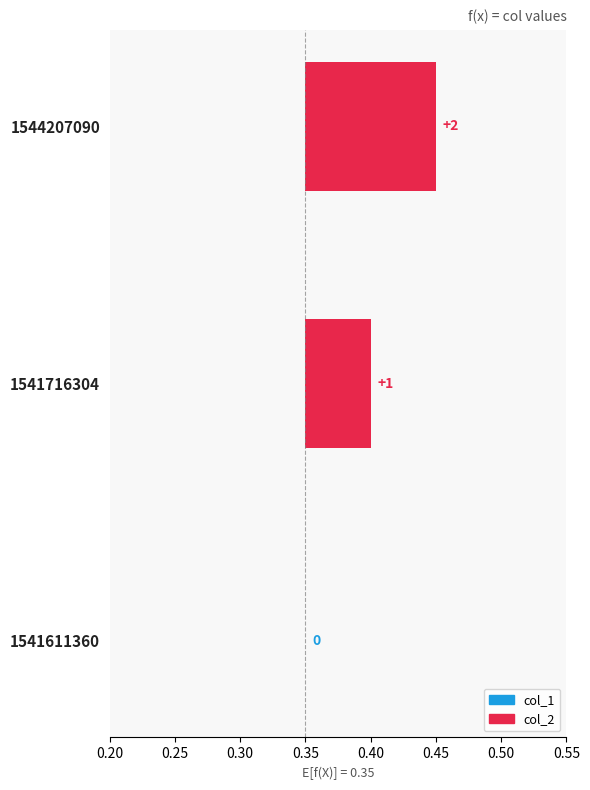

Rank the series by their maximum value, from highest to lowest.

col_2, col_1